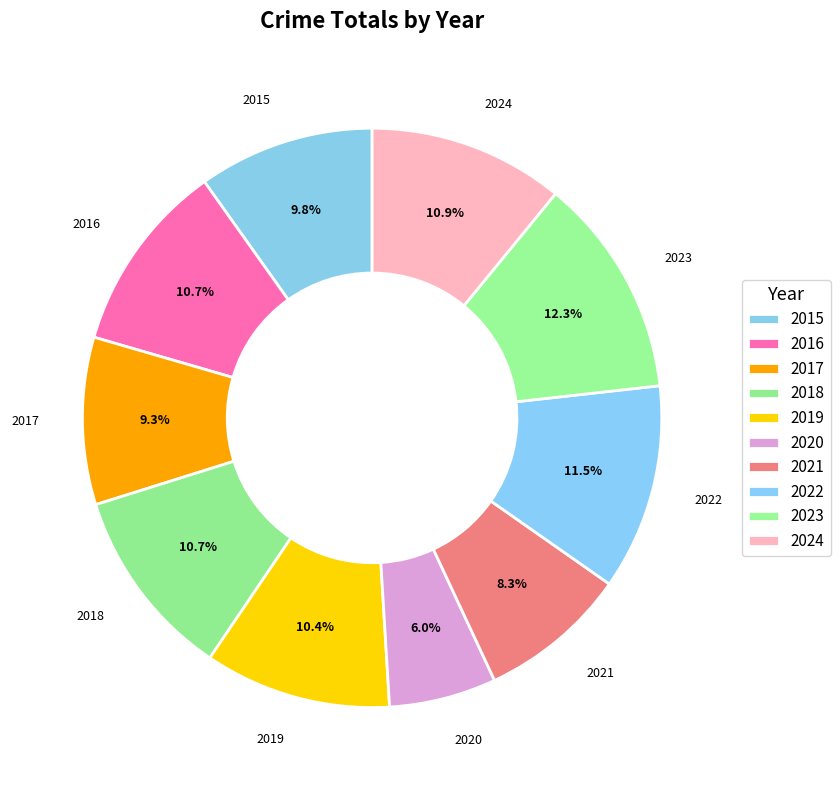

Is there a majority slice in this chart?

No